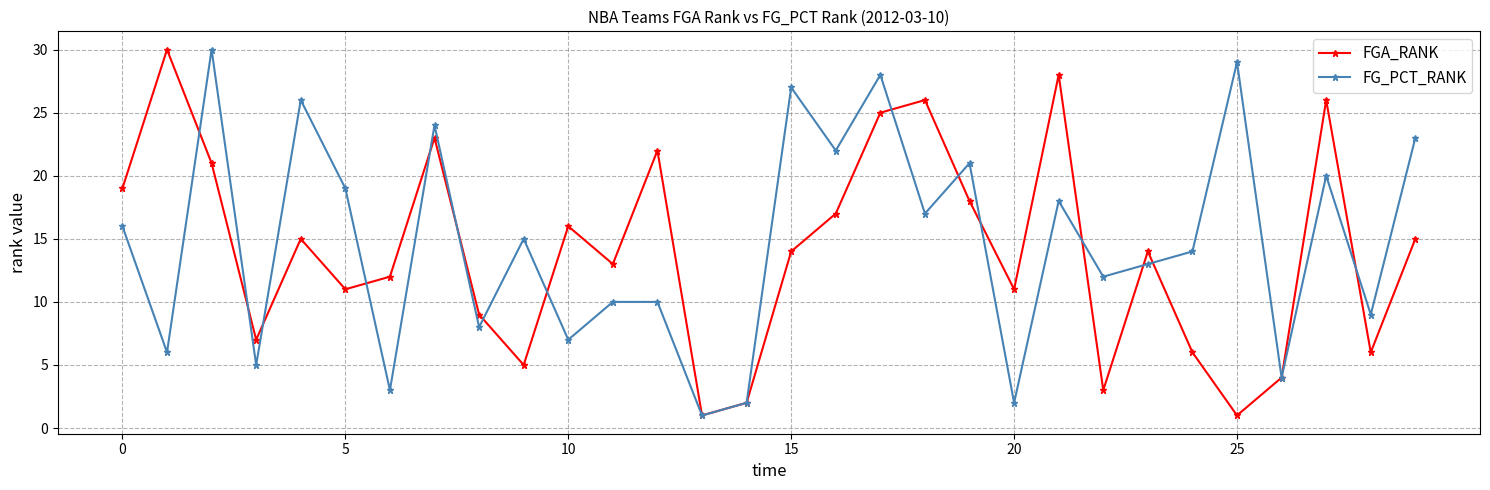

What is the highest value of the FGA_RANK series?

30